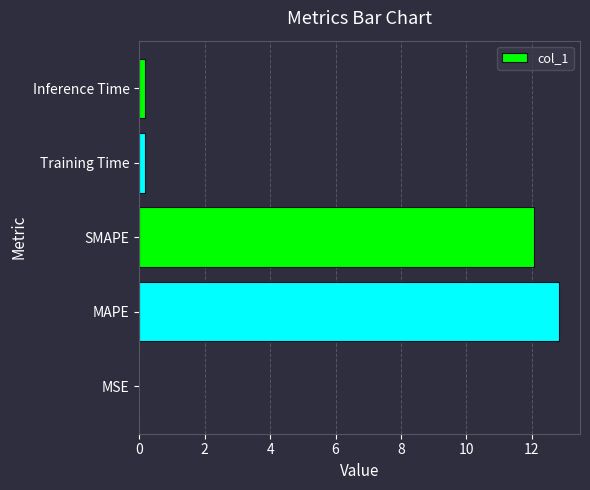

The chart shows a value of 12.8 at MAPE. True or false?

True